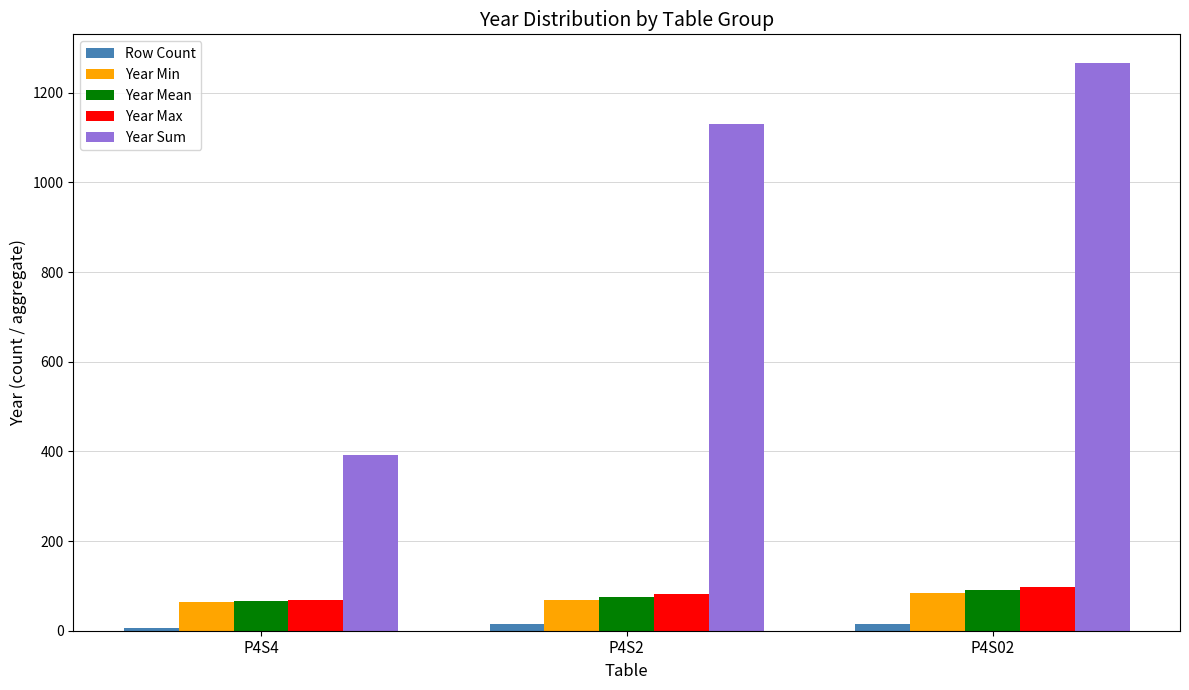

What is the highest value of the Year Max series?

97.0